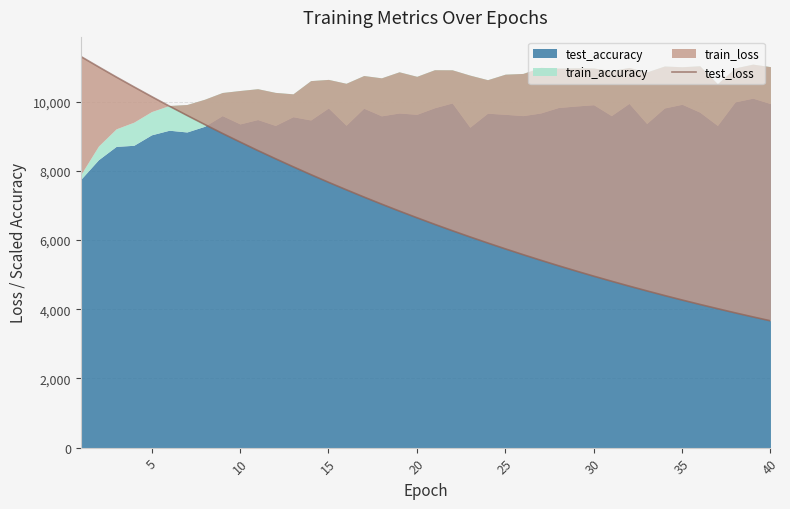

What is the change in value from 17 to 25?

-1460.4